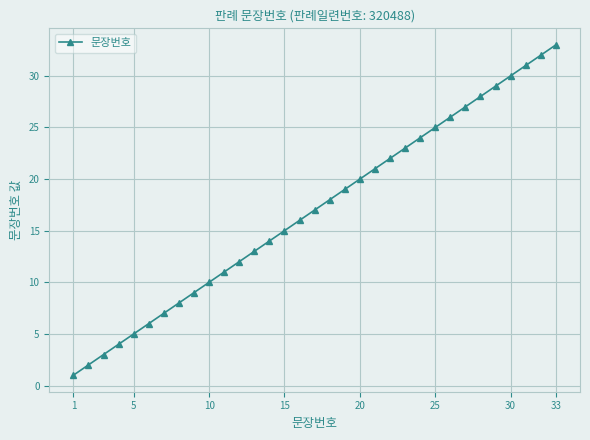

True or false: there are more than 0 points higher than both neighbors.

False